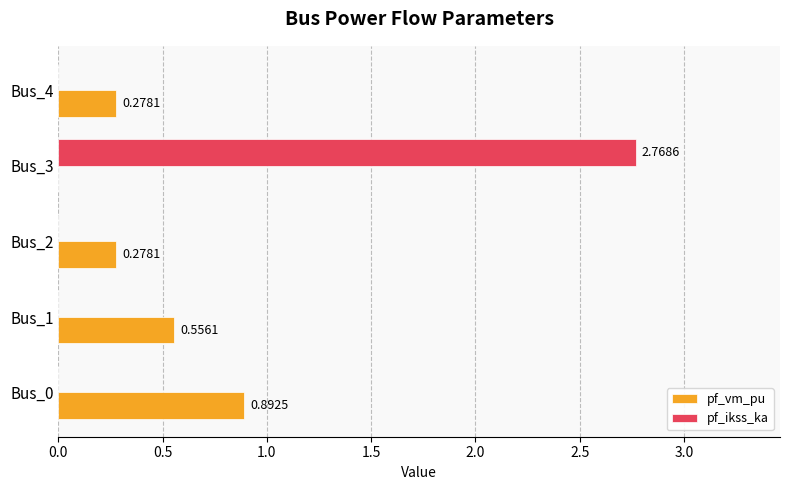

What is the sum of all pf_vm_pu values?

2.0